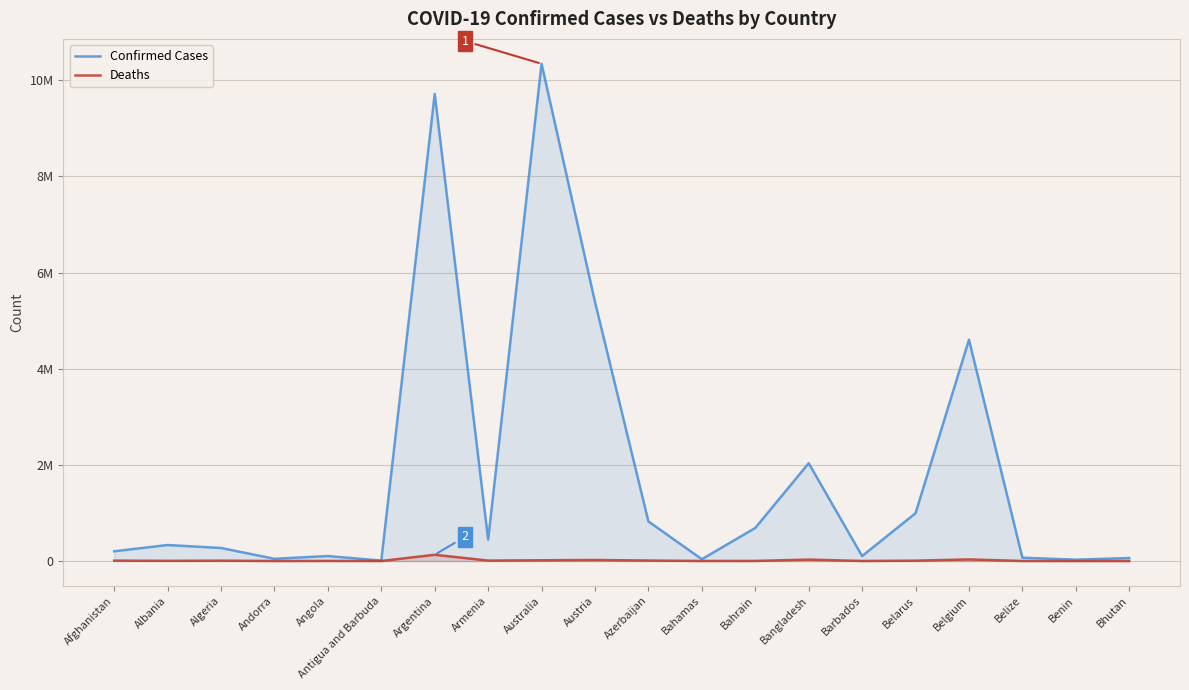

Does the chart display data point markers on the line(s)?

No